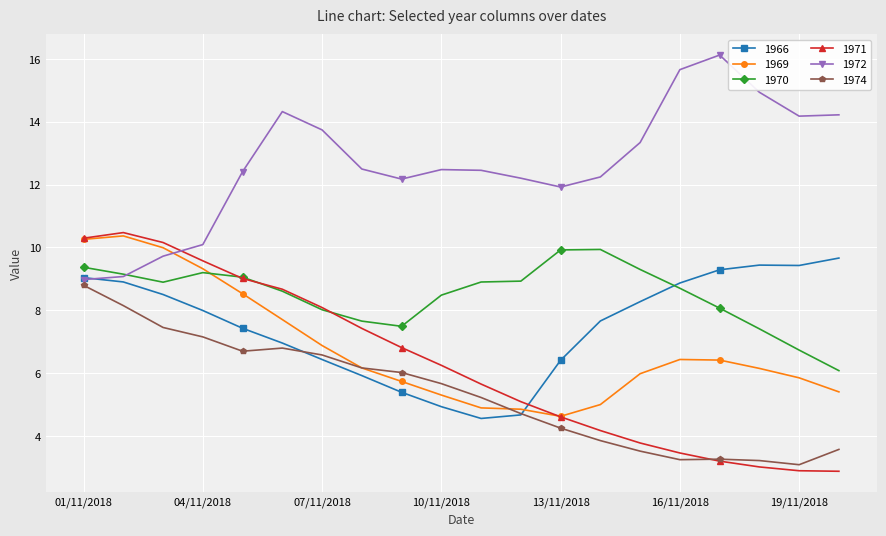

What is the value of the 1970 point at the 12th from the left?

8.9